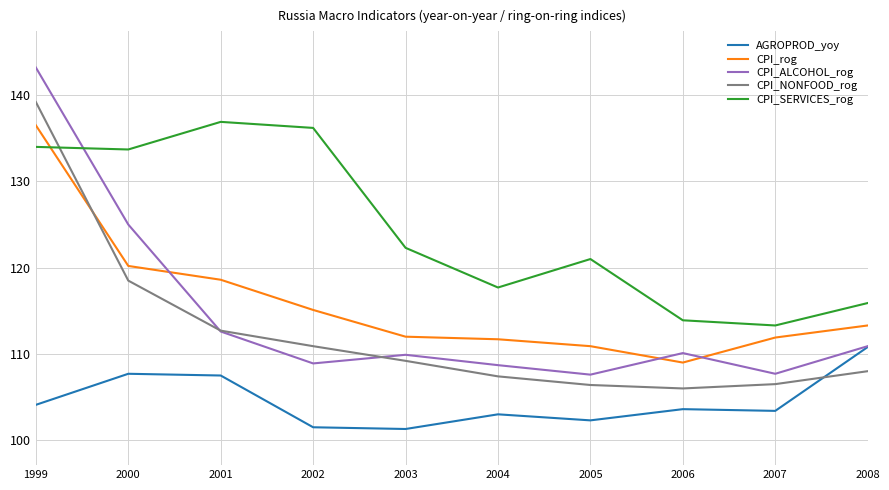

How many intersections are there between CPI_NONFOOD_rog and CPI_SERVICES_rog?

1